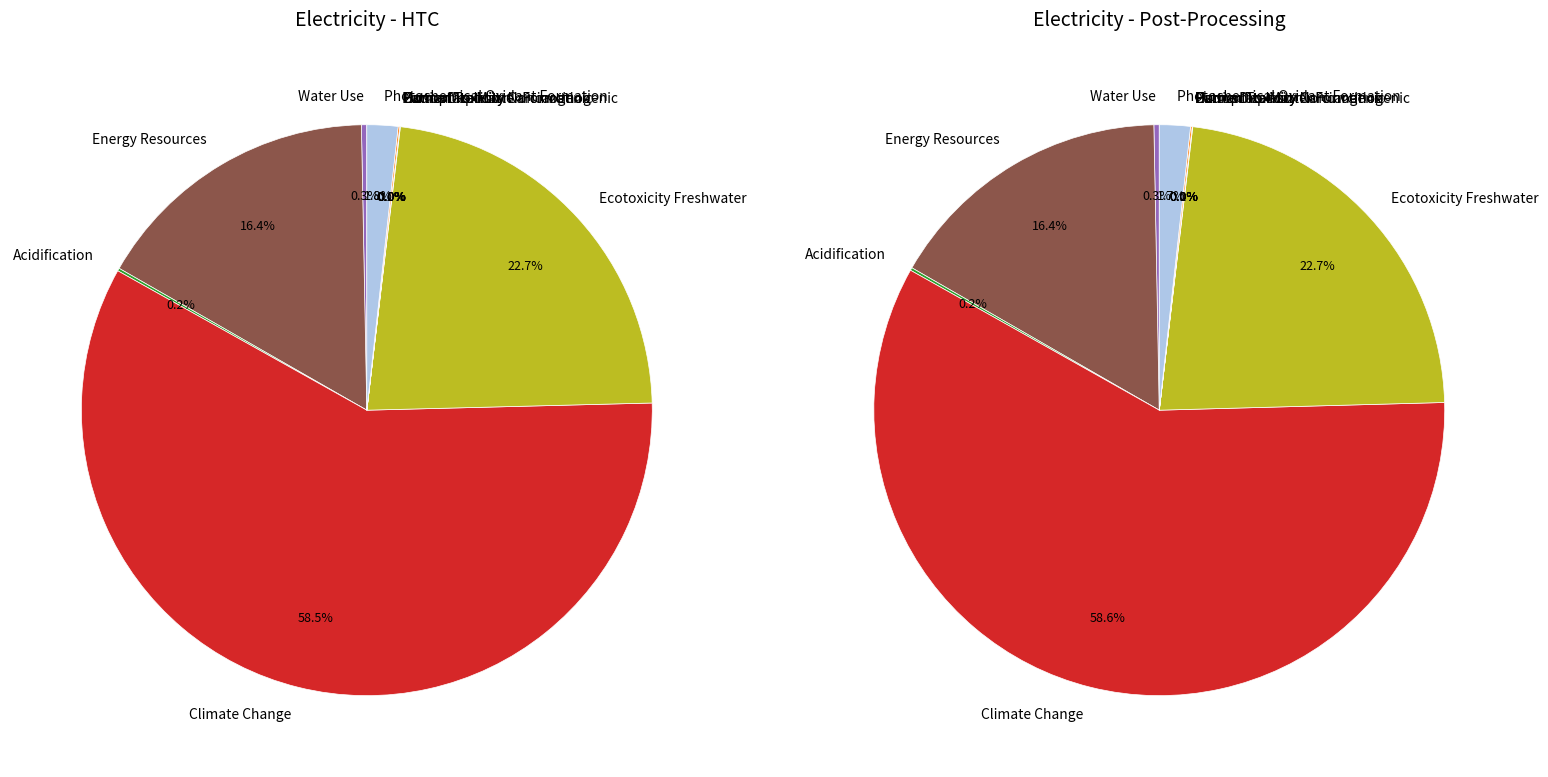

To the nearest percent, what portion does 4 represent?

23%